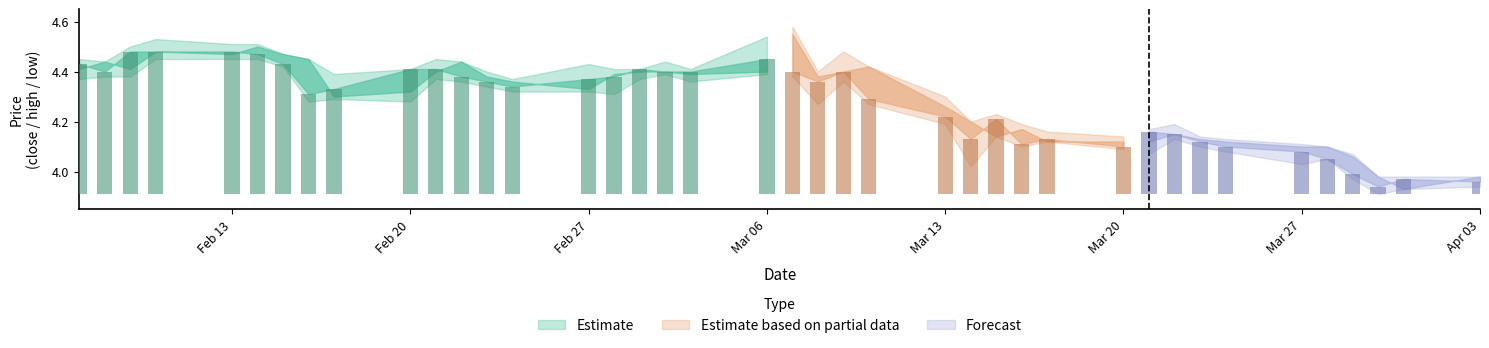

What is the difference between the maximum and second lowest values in the high series?

0.6